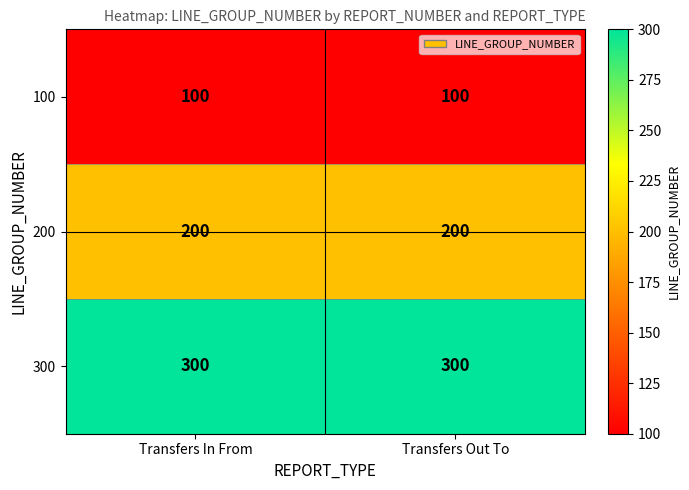

Rank the series by their maximum value, from lowest to highest.

100, 200, 300